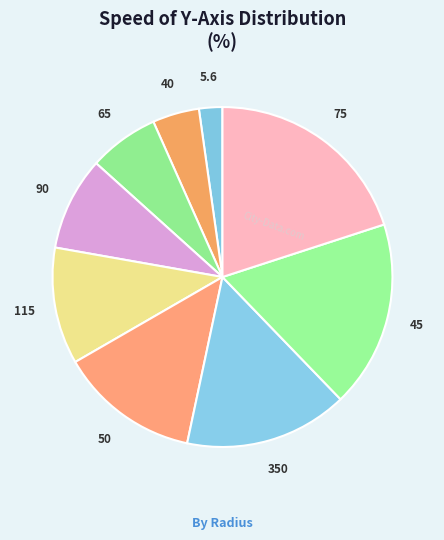

Count the number of slices in the pie.

9